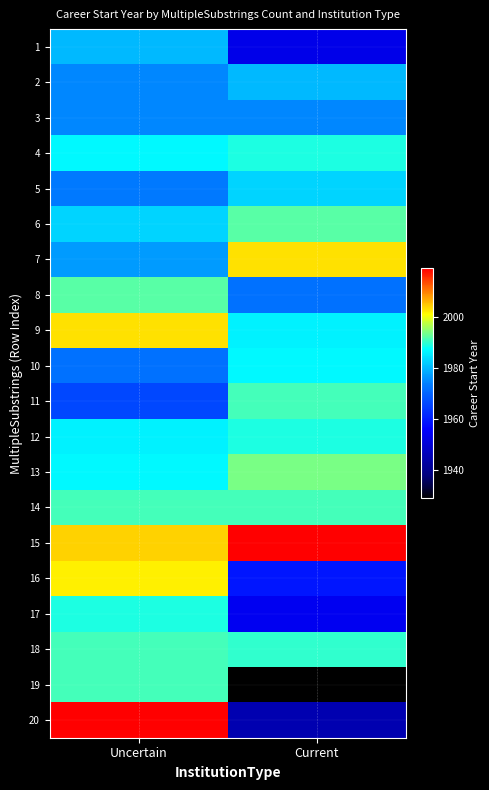

Which has a higher value, Current or Uncertain?

Uncertain